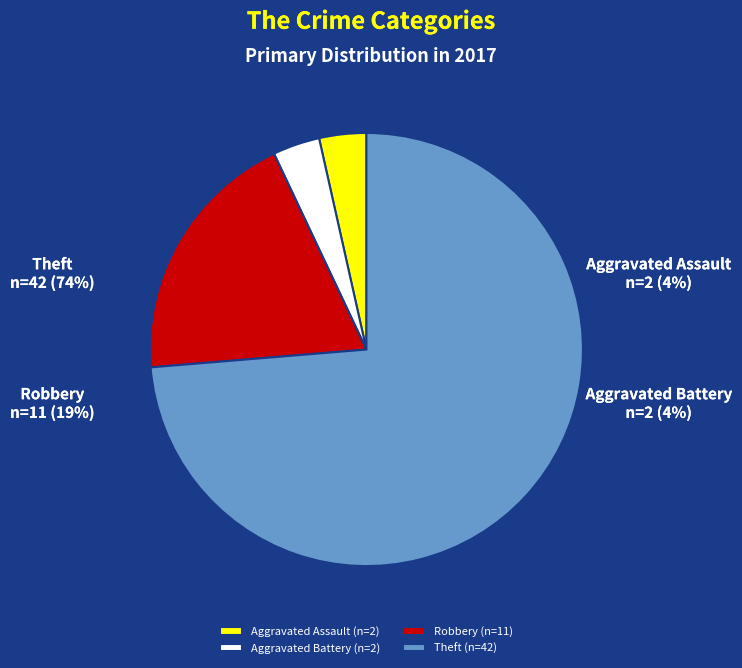

To the nearest percent, what is the difference between the largest and smallest slice percentages?

70%